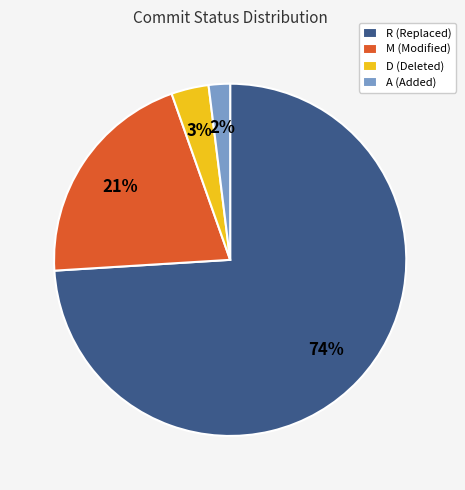

Which has a higher value, M (Modified) or D (Deleted)?

M (Modified)